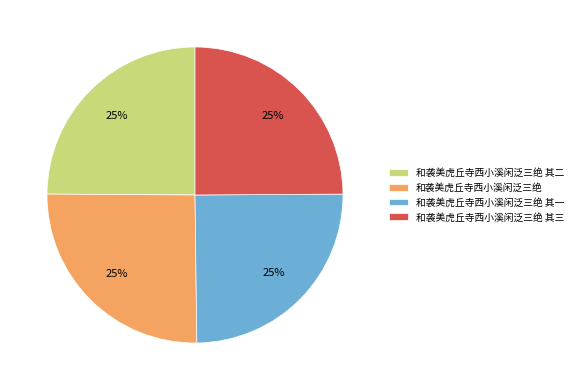

How many segments does this pie chart have?

4